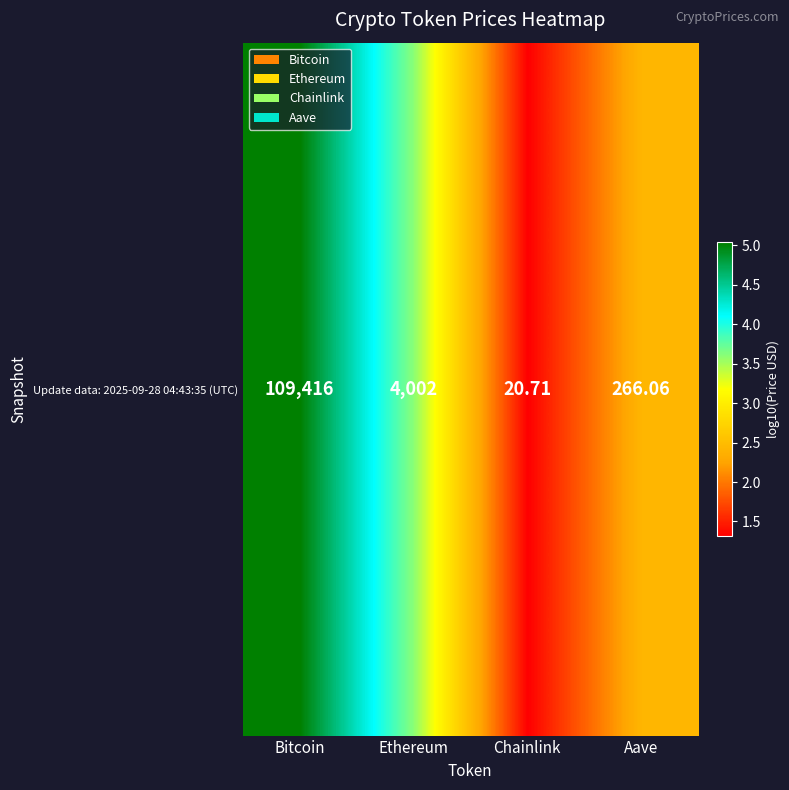

Between Bitcoin and Chainlink, which is larger?

Bitcoin